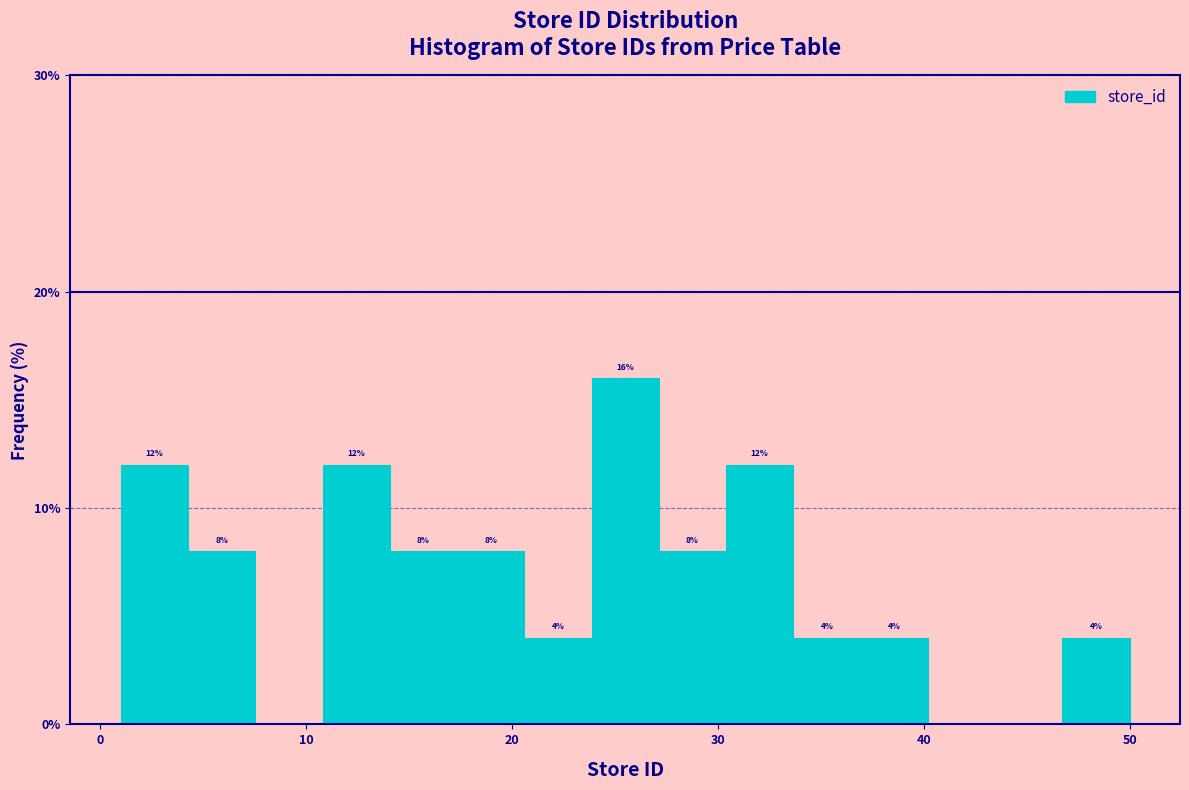

Around what value on the x-axis is the tallest bar? Give the approximate position of its centre, as read against the axis.

26